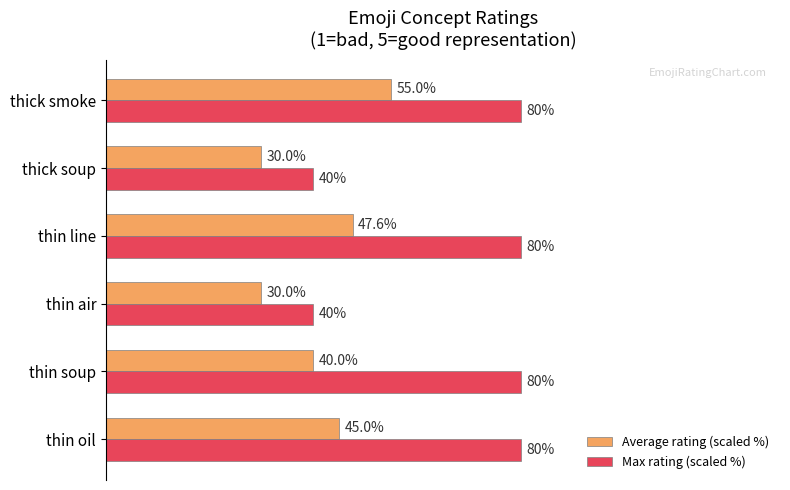

Which series has the widest spread of values?

Max rating (scaled %)